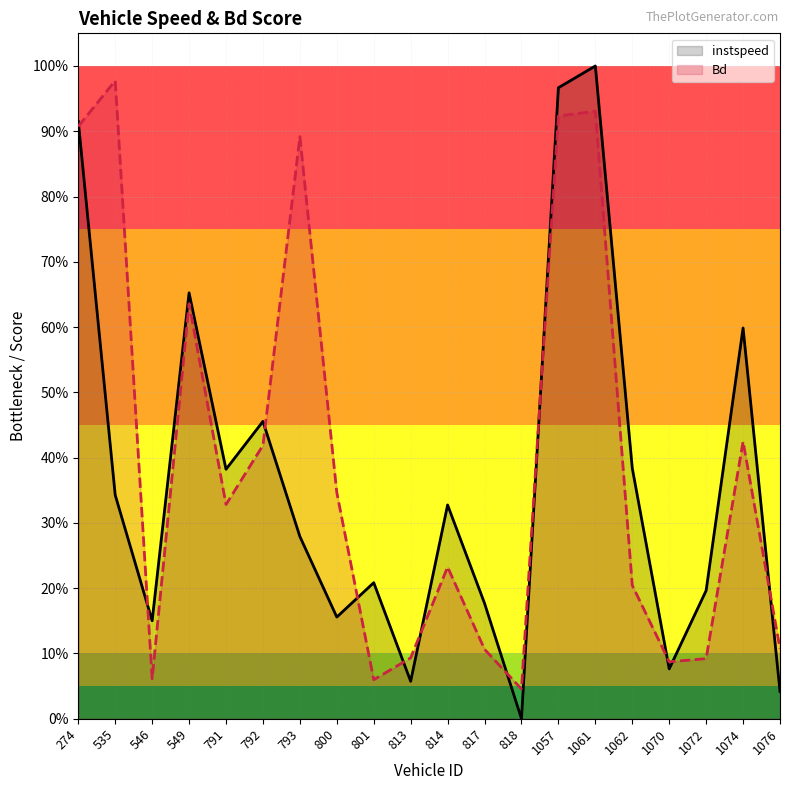

Which series has the largest total across all categories?

Bd